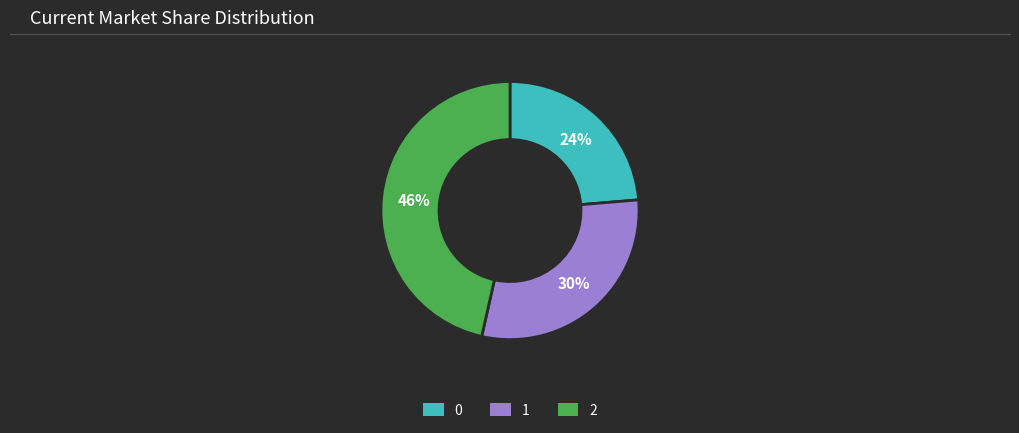

Rank the categories by value from lowest to highest.

0, 1, 2